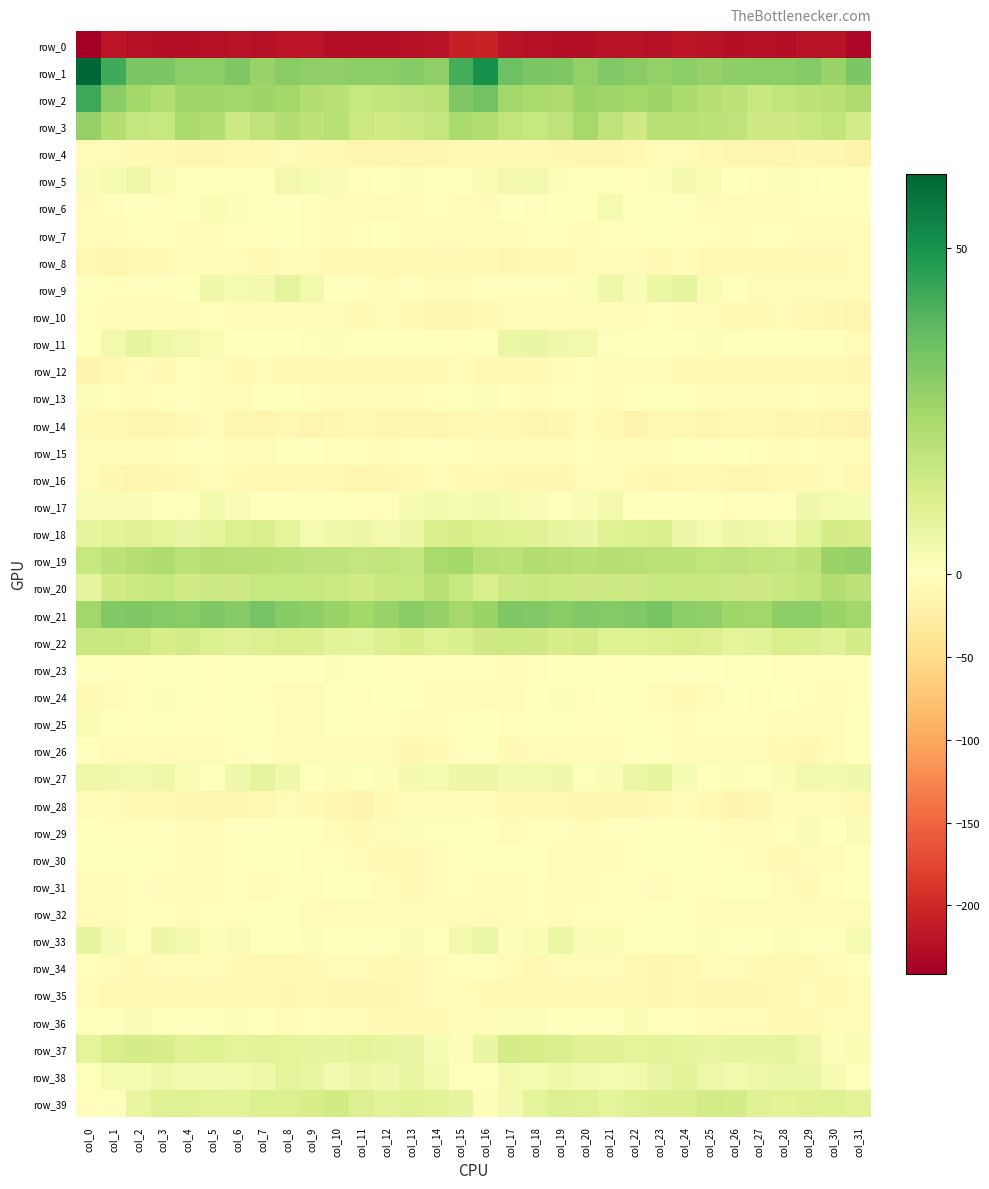

Which label corresponds to the largest value in the chart?

col_0